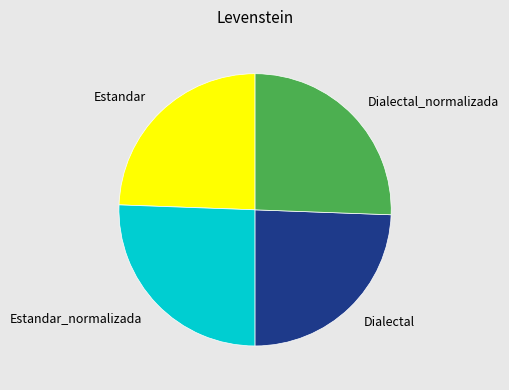

Count the number of slices in the pie.

4